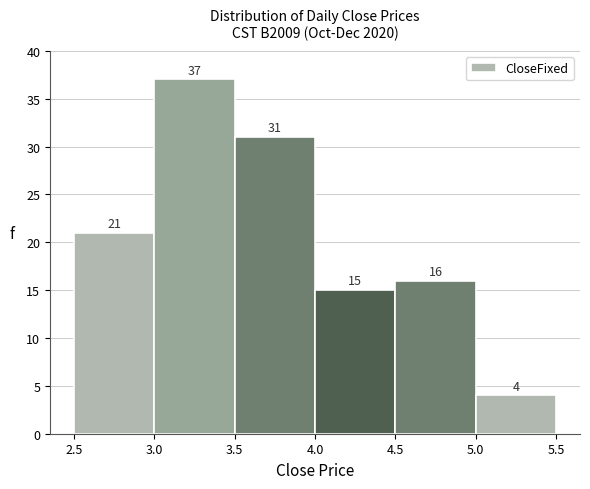

How tall is the bar that spans 3.5 to 4.0 on the x-axis?

31